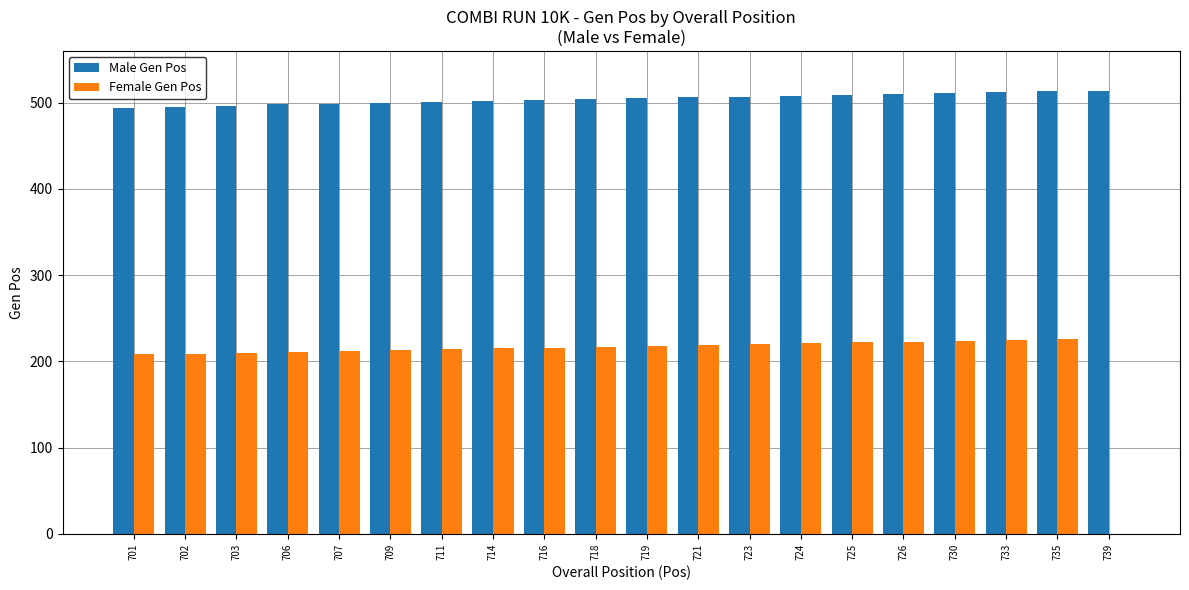

Is the value of Female Gen Pos at 725 greater than the value of Male Gen Pos at 711?

No